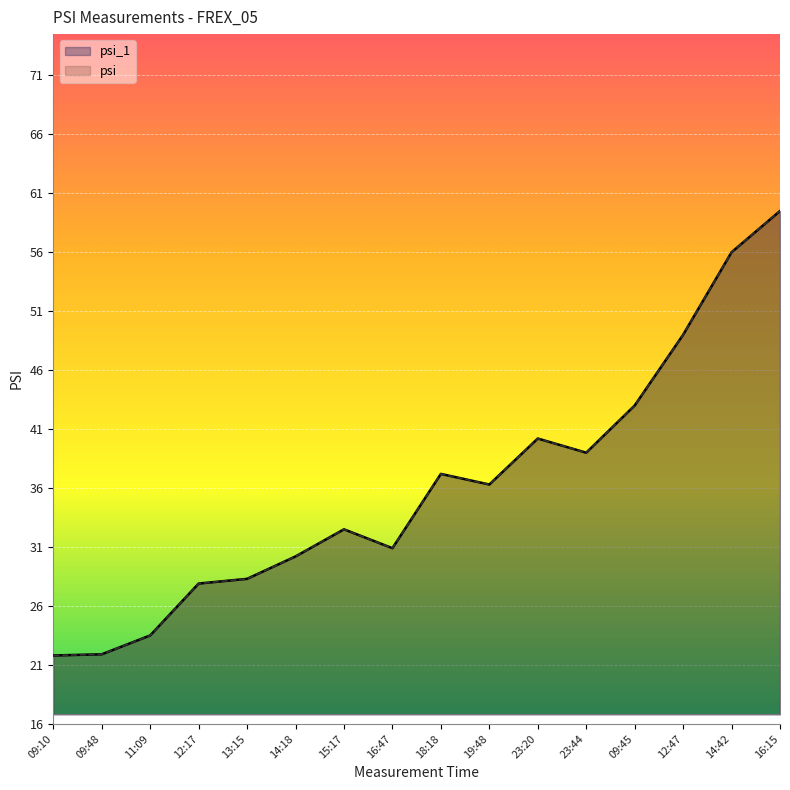

Reading left to right, transcribe all the data shown in this chart.

psi_1: 09:10=21.8	09:48=21.9	11:09=23.5	12:17=27.9	13:15=28.3	14:18=30.2	15:17=32.5	16:47=30.9	18:18=37.2	19:48=36.3	23:20=40.2	23:44=39.0	09:45=43.0	12:47=49.0	14:42=56.0	16:15=59.5
psi: 09:10=21.8	09:48=21.9	11:09=23.5	12:17=27.9	13:15=28.3	14:18=30.2	15:17=32.5	16:47=30.9	18:18=37.2	19:48=36.3	23:20=40.2	23:44=39.0	09:45=43.0	12:47=49.0	14:42=56.0	16:15=59.5